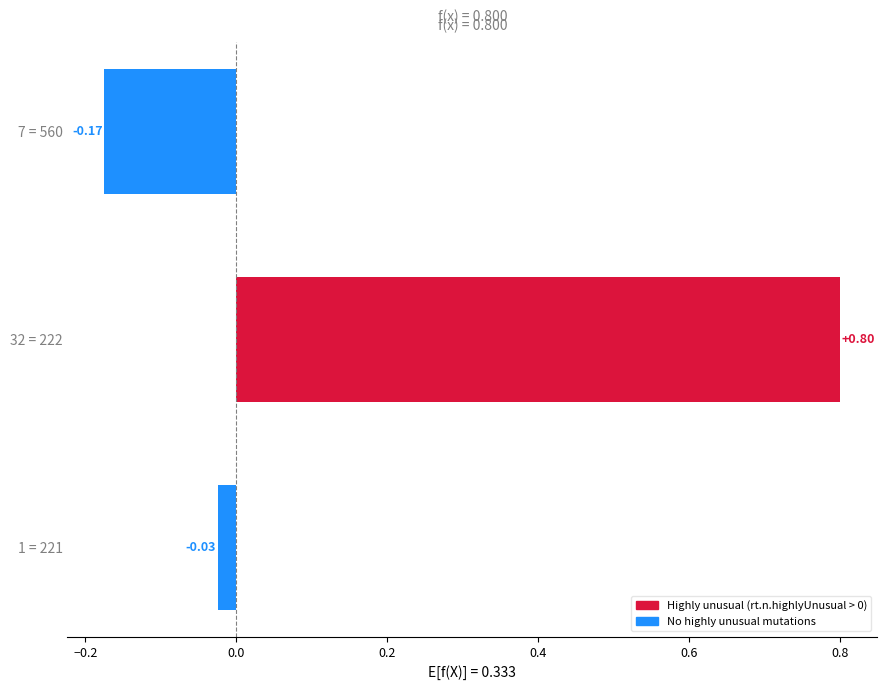

What is the sum of all values?

0.6